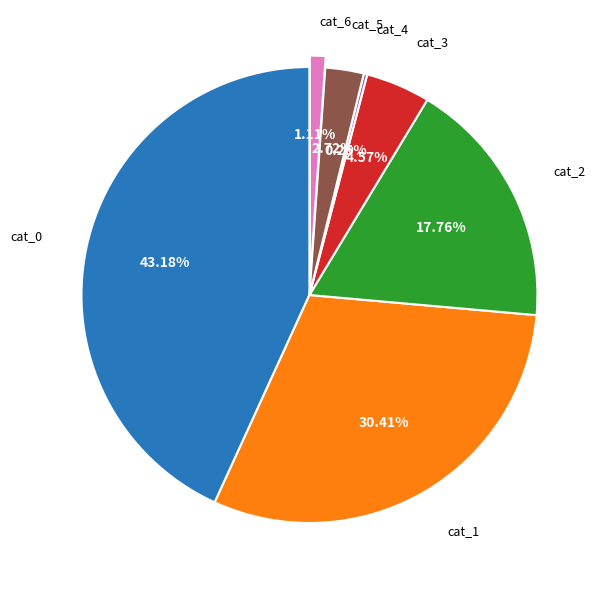

Is there a majority slice in this chart?

No